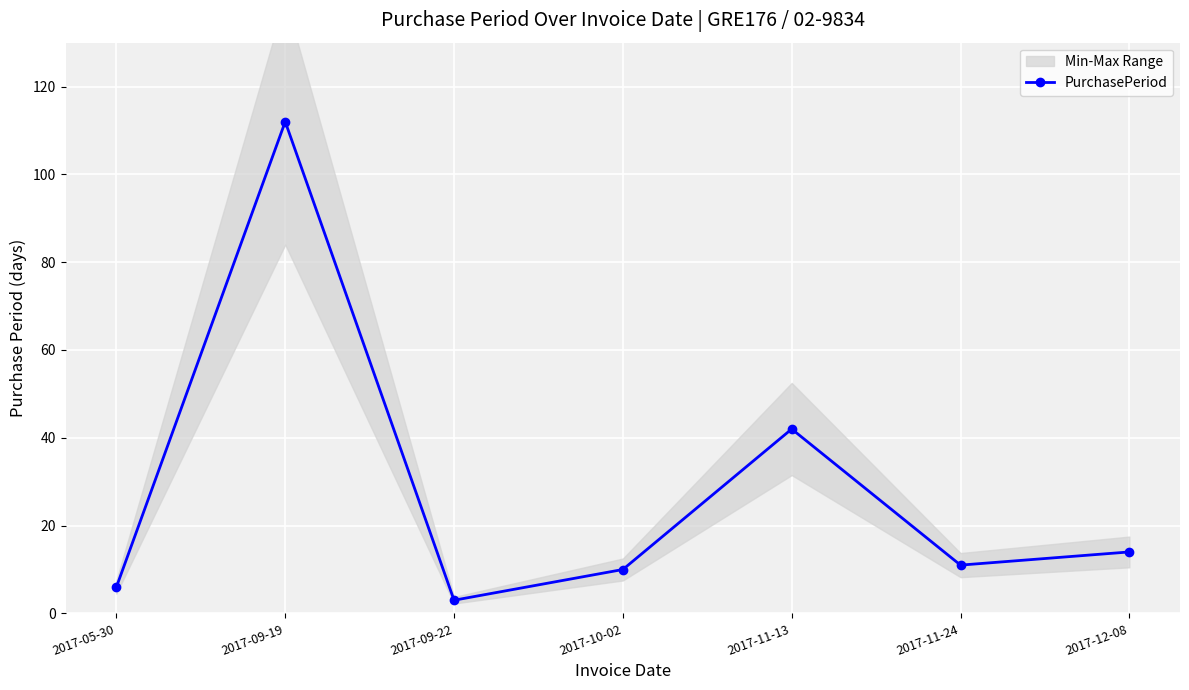

Rank the categories by value from lowest to highest.

2017-09-22, 2017-05-30, 2017-10-02, 2017-11-24, 2017-12-08, 2017-11-13, 2017-09-19